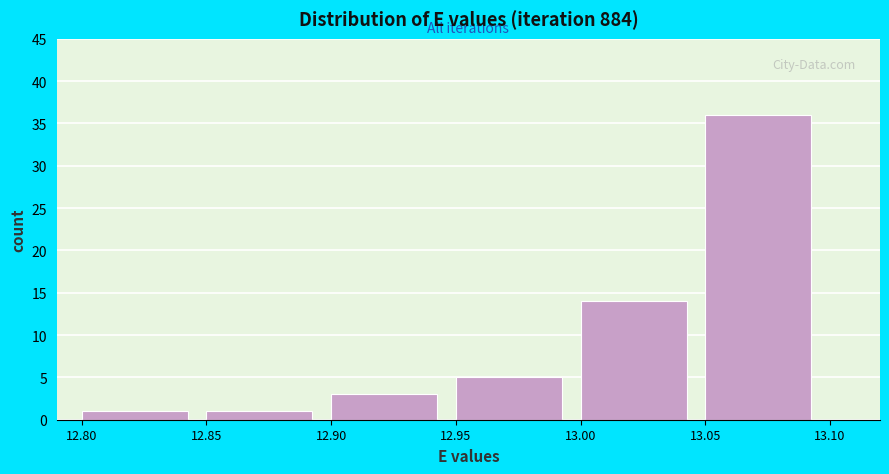

Reading left to right, list every bar in this chart as the range it spans on the x-axis followed by its height. The values are not printed on the chart, so give them approximately, as read against the axis.

12.80 to 12.85: 1
12.85 to 12.90: 1
12.90 to 12.95: 3
12.95 to 13.00: 5
13.00 to 13.05: 14
13.05 to 13.10: 36